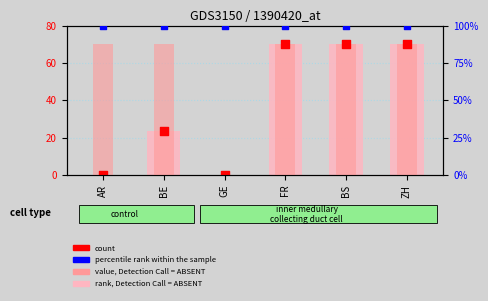

What is the total value across all series at BE?

216.7